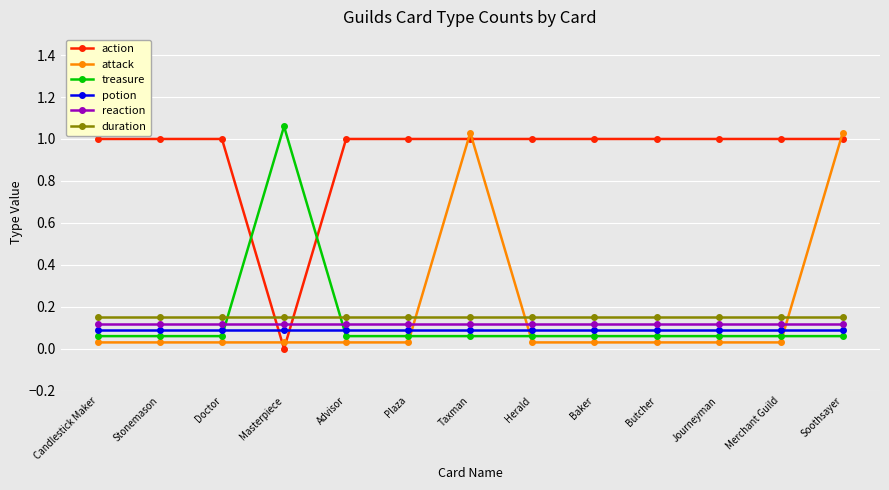

What is the value of the reaction point at the 1st from the left?

0.1